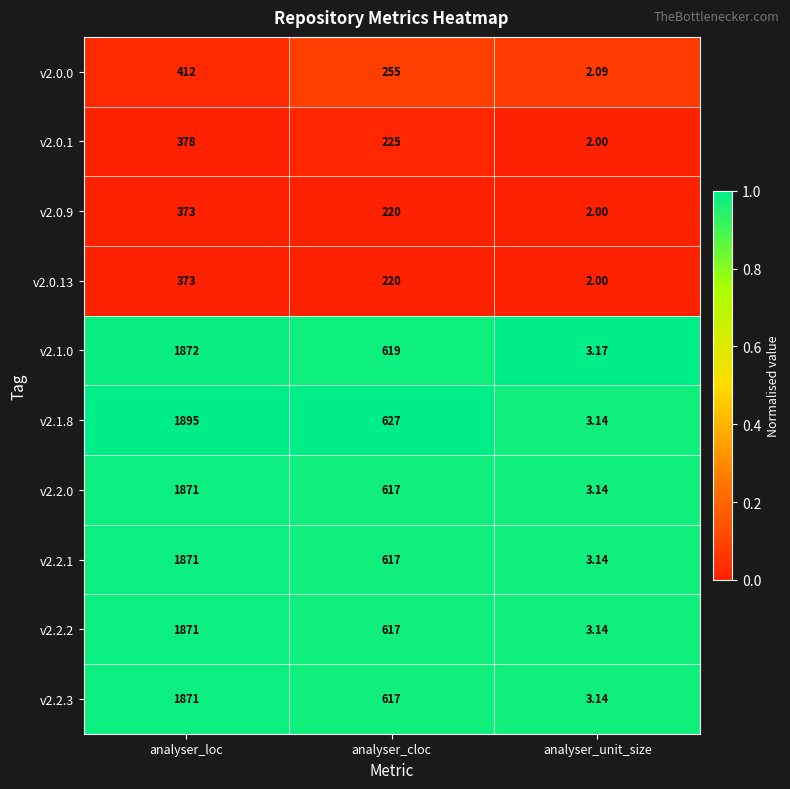

How many data points does each series have?

3